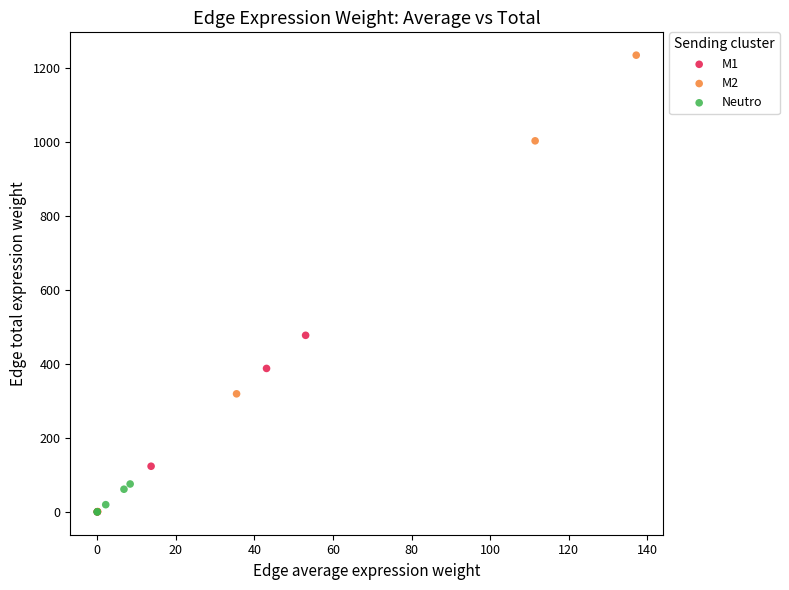

Which series has the widest spread of Y values?

M2